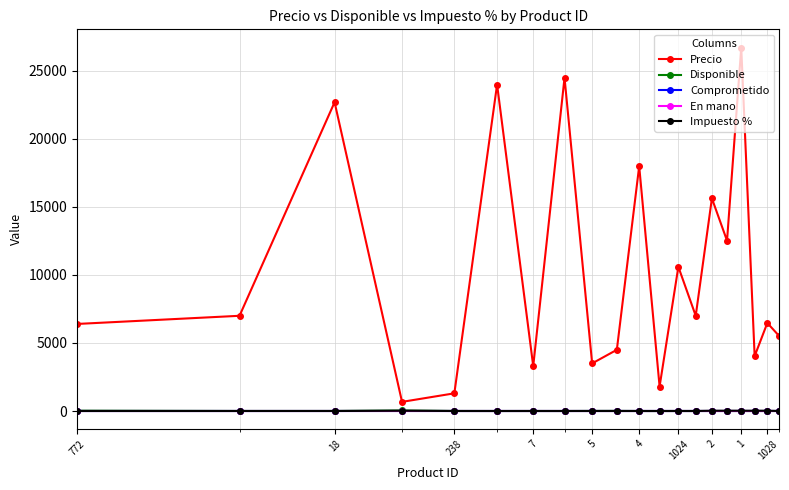

Rank the series by their maximum value, from lowest to highest.

Comprometido, En mano, Impuesto %, Disponible, Precio